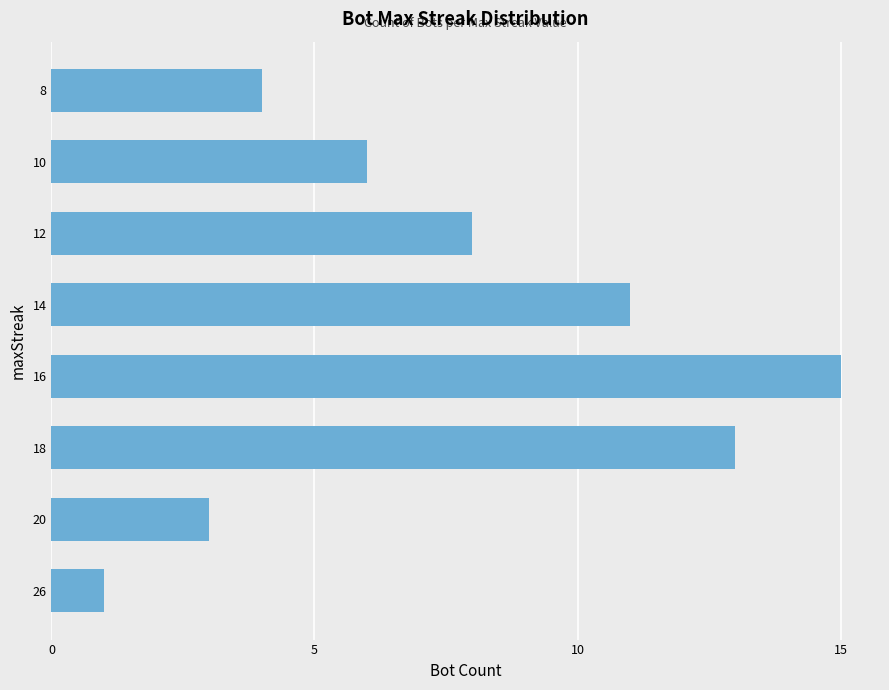

What is the ratio of the value at 18 to the value at 20?

4.3